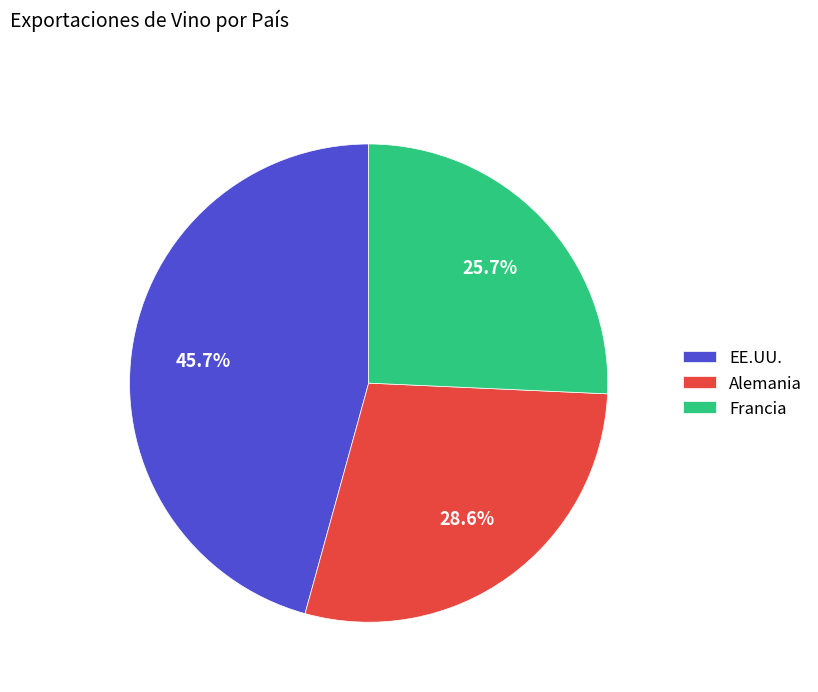

Is it true that Francia is 13% of the pie?

False